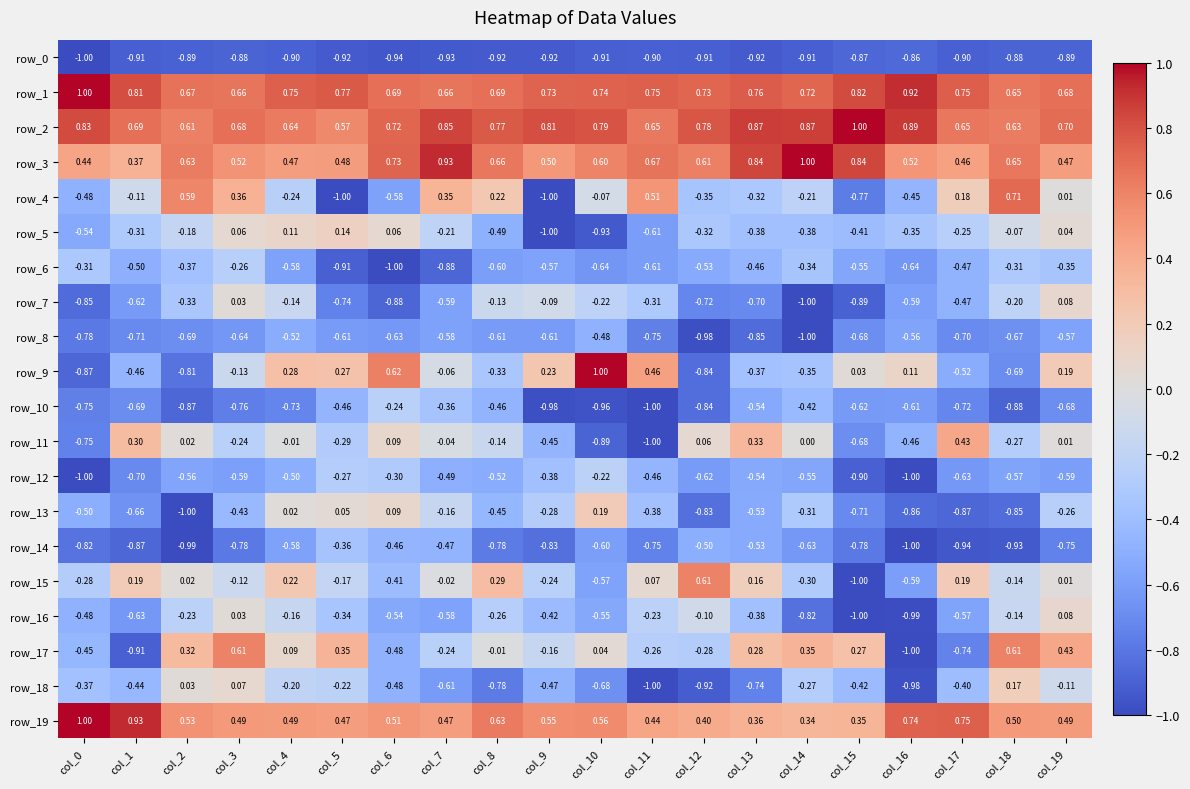

Is the value of row_10 at col_6 greater than the value of row_11 at col_2?

No